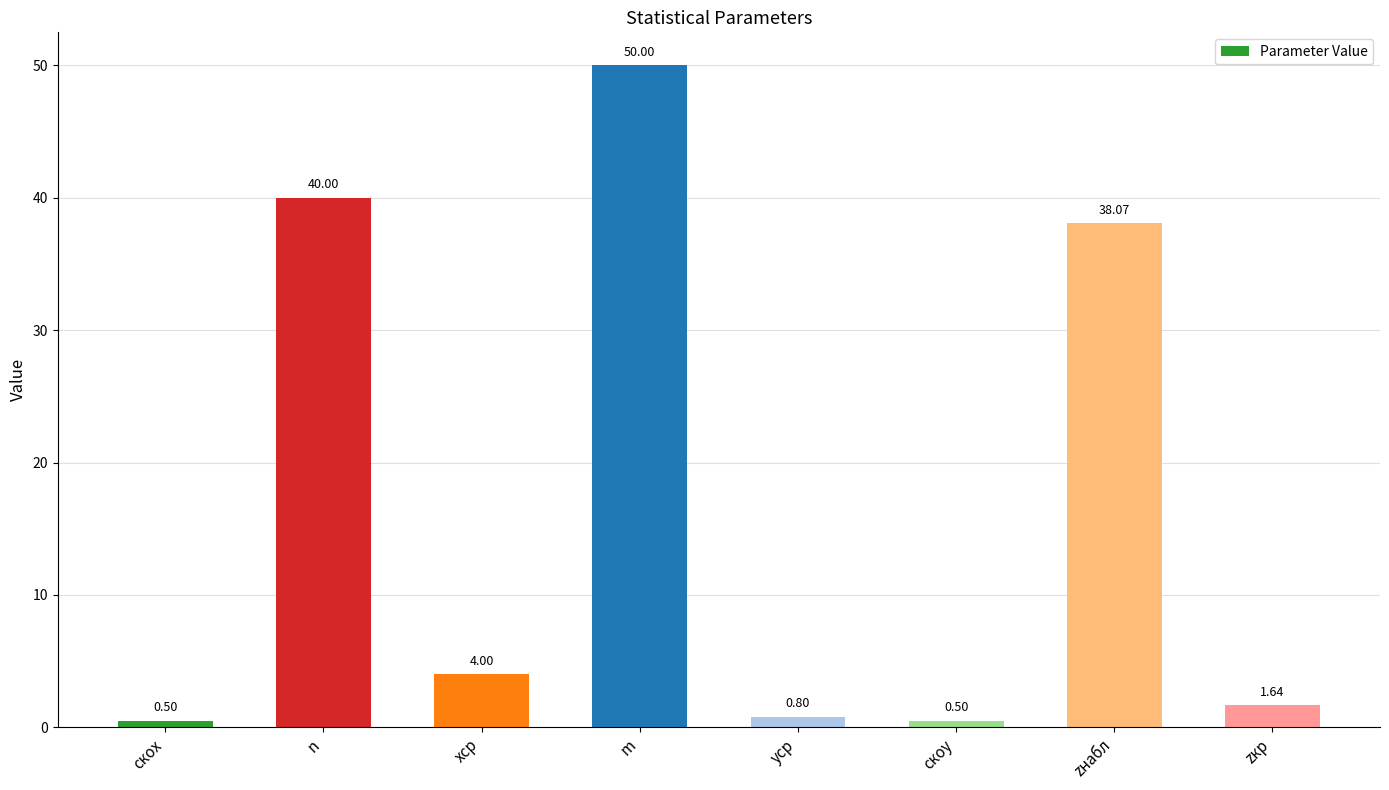

What is the value of the 2nd bar from the left?

40.0